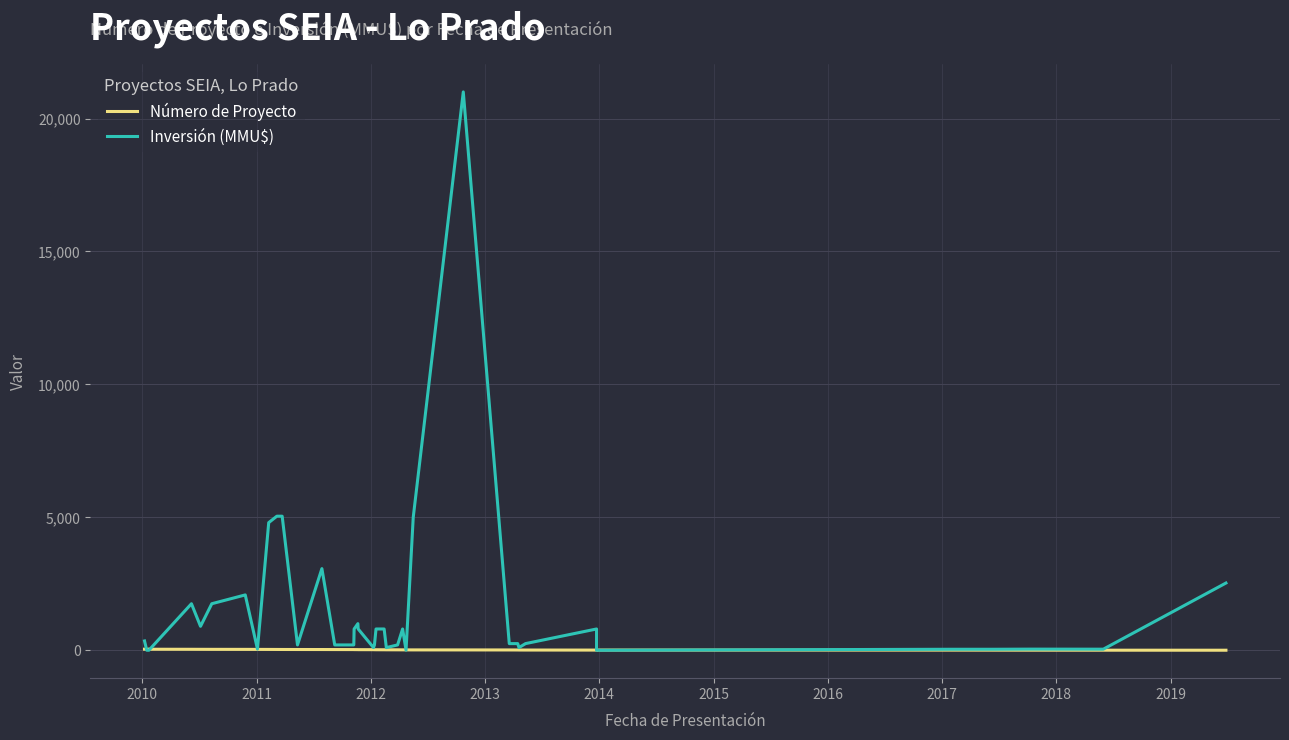

Rank the series by their average value, from highest to lowest.

Inversión (MMU$), Número de Proyecto